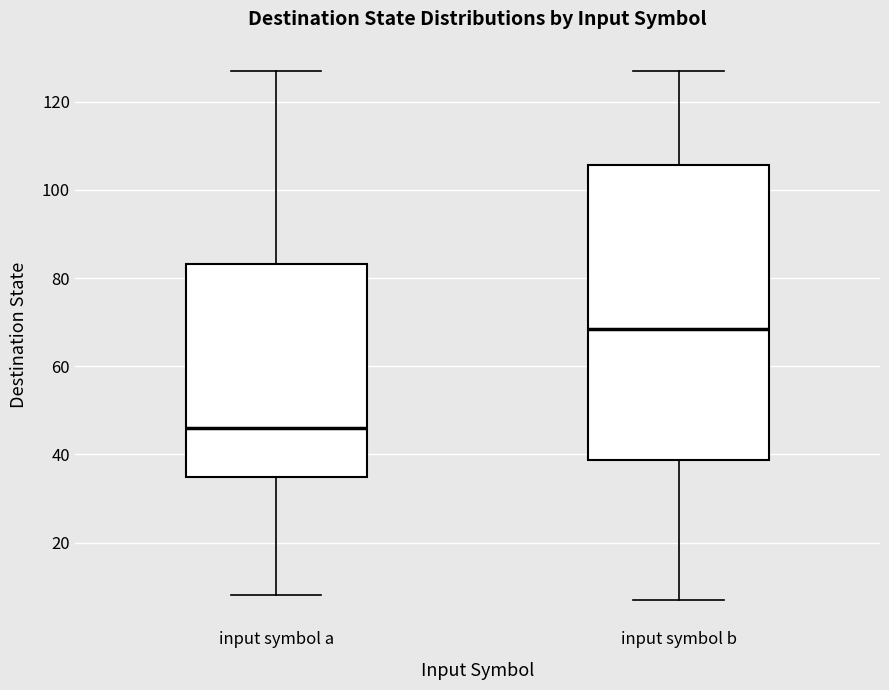

Which box's median line is the lowest?

input symbol a